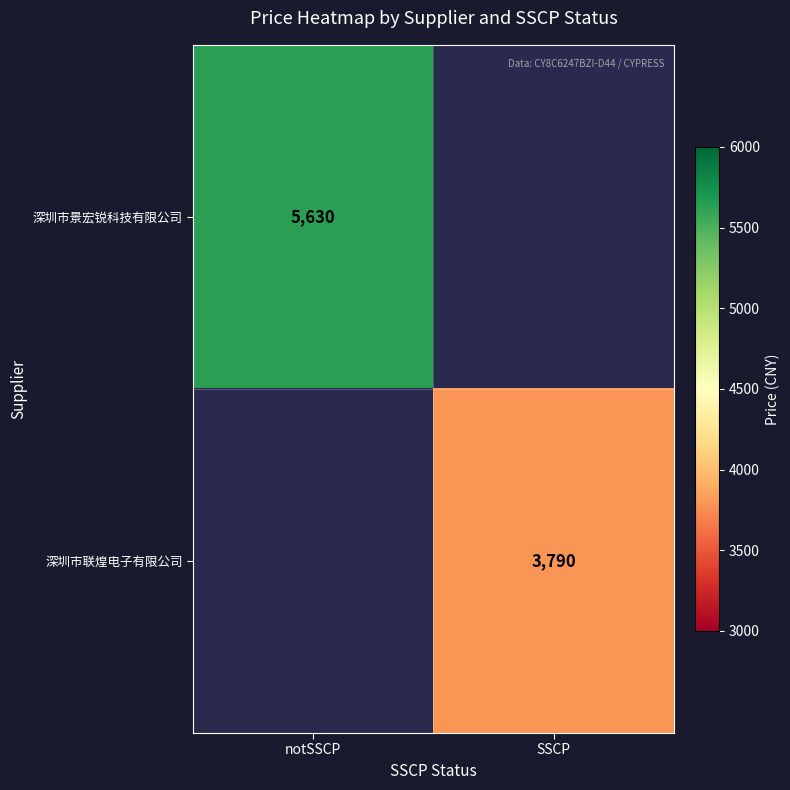

The 深圳市景宏锐科技有限公司 series shows 7384 at notSSCP. True or false?

False